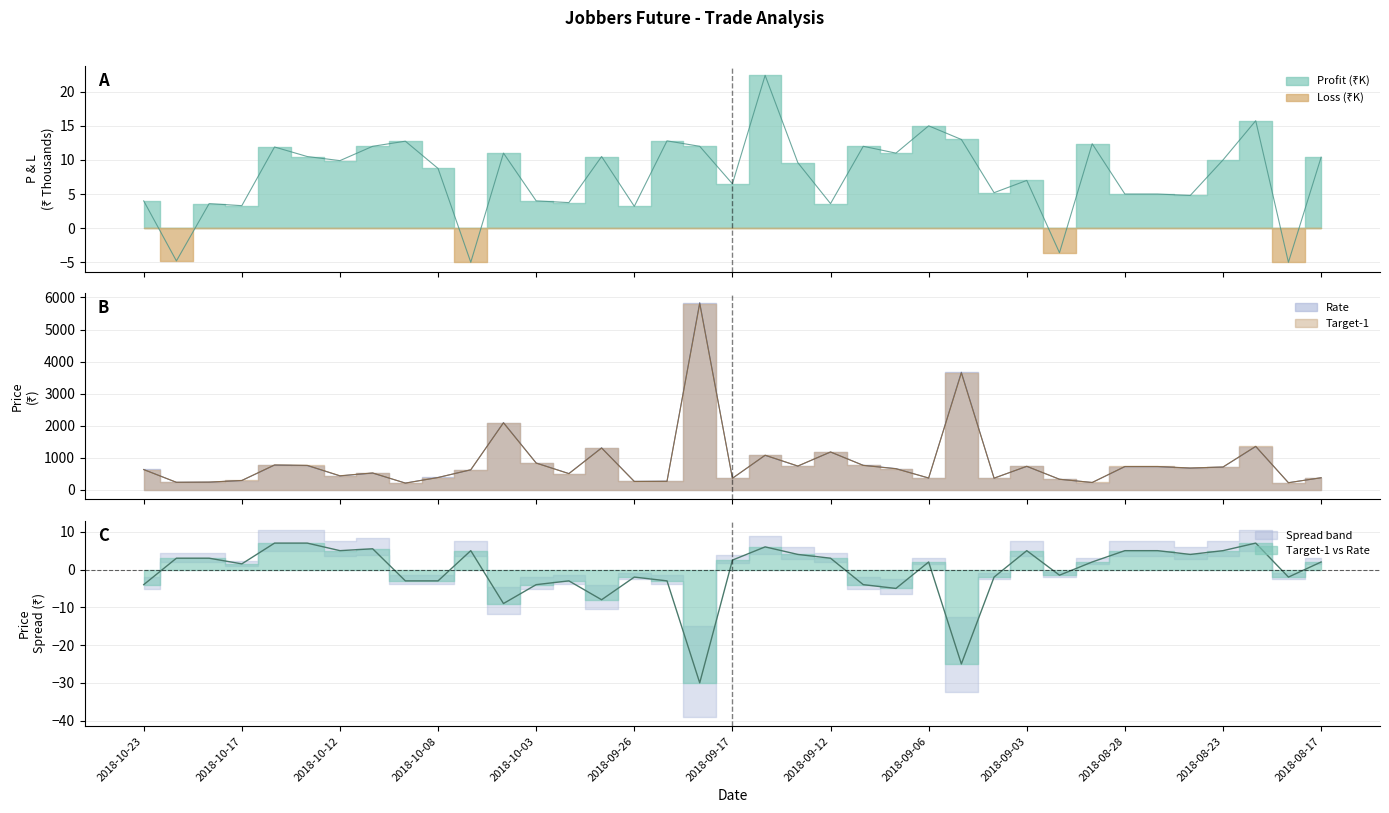

Where is TARGET-1 nearest to the value 3005?

2018-09-05